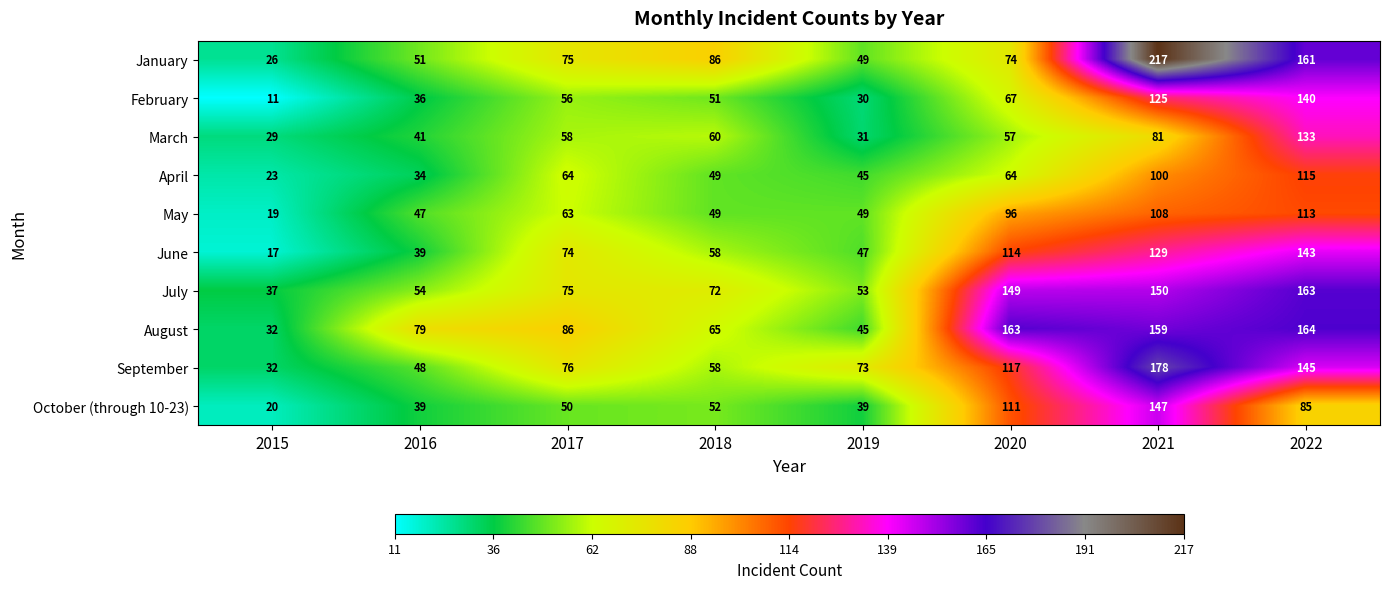

Which series has the largest total across all categories?

August